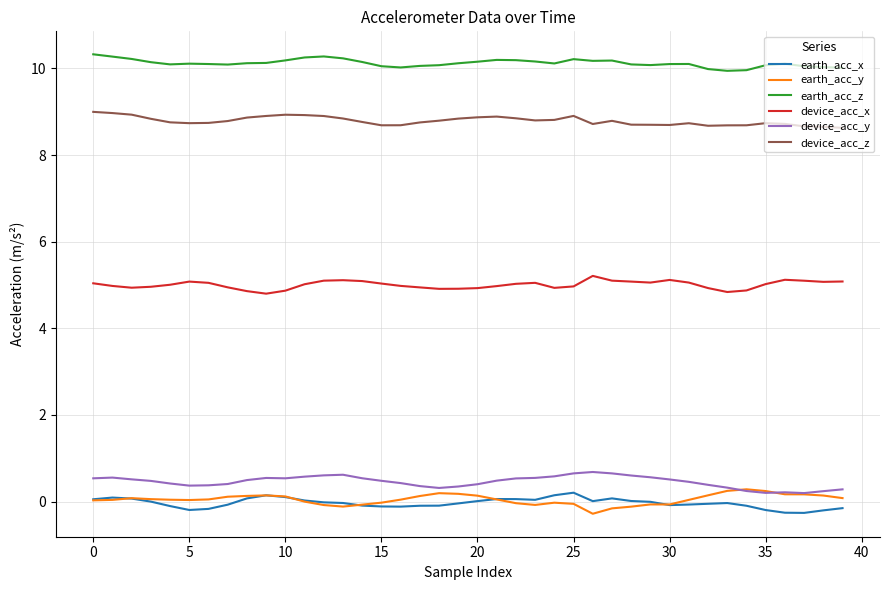

What is the minimum value for earth_acc_y?

-0.3